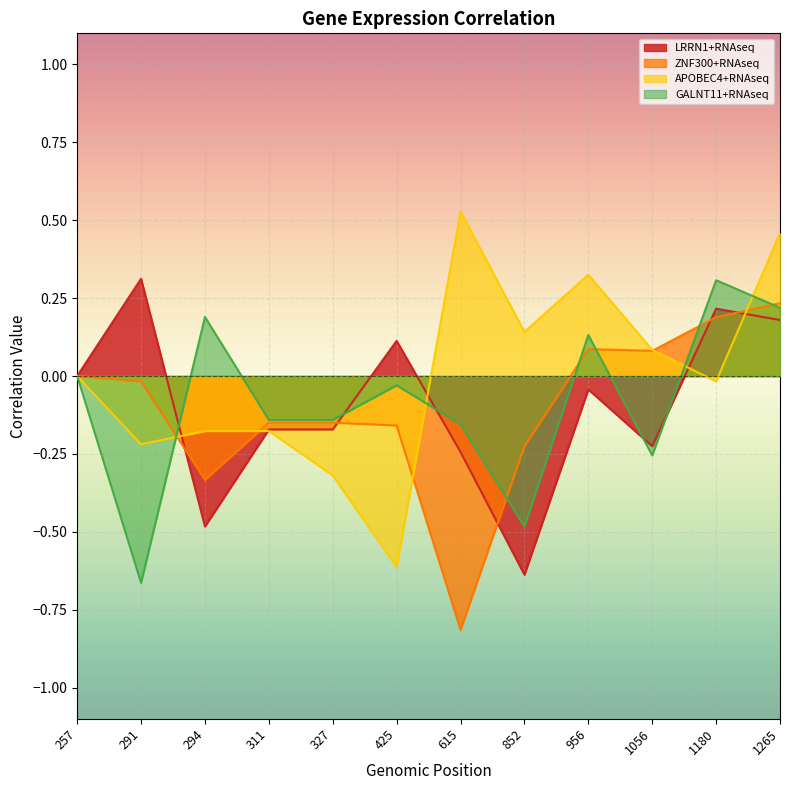

What is the difference between the second highest and minimum values in the APOBEC4+RNAseq series?

1.1